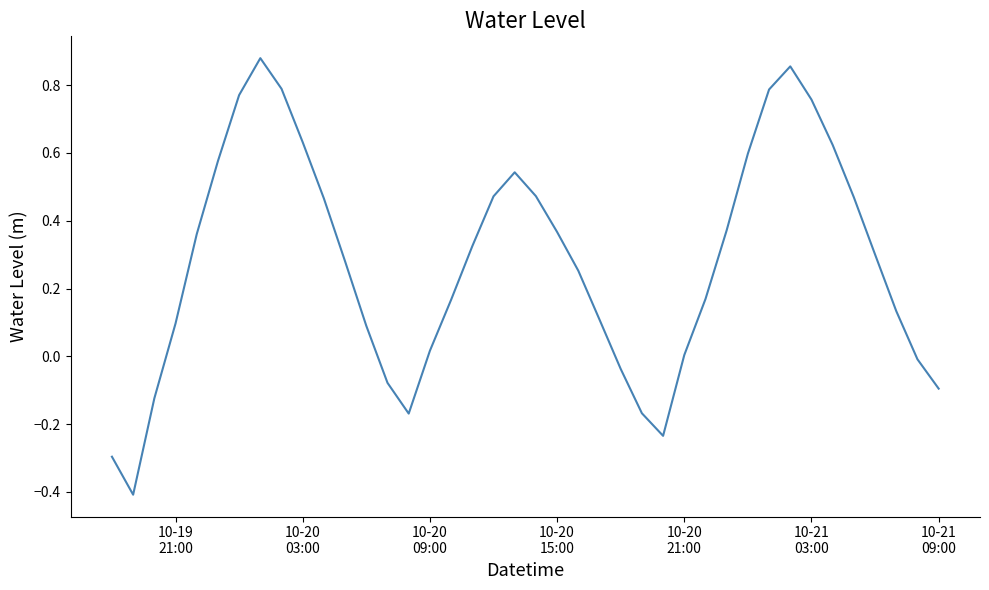

What is the minimum value shown in the chart?

-0.4